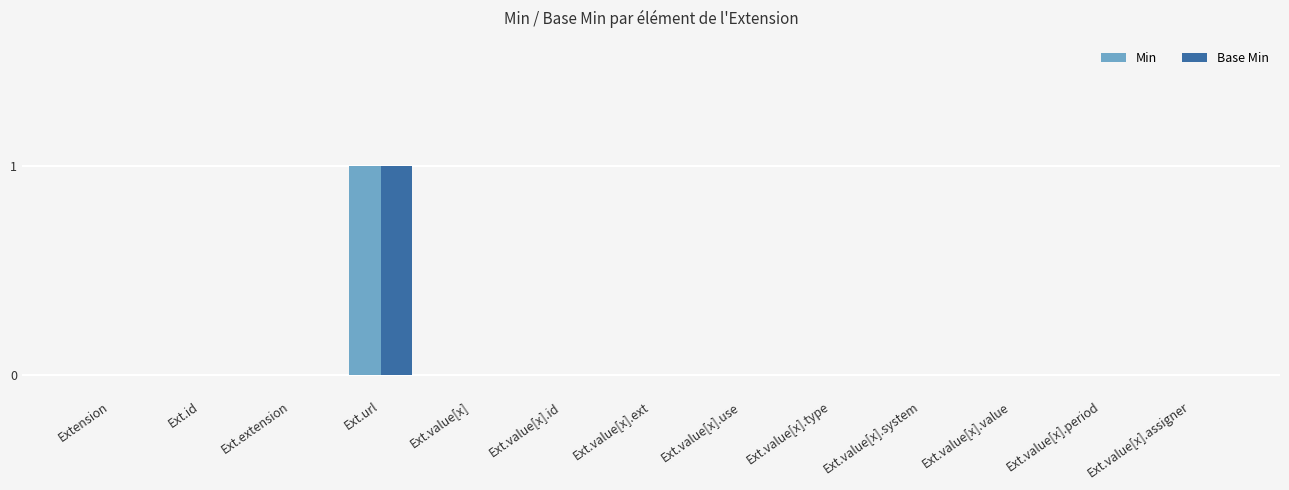

What is the sum of all Min values?

1